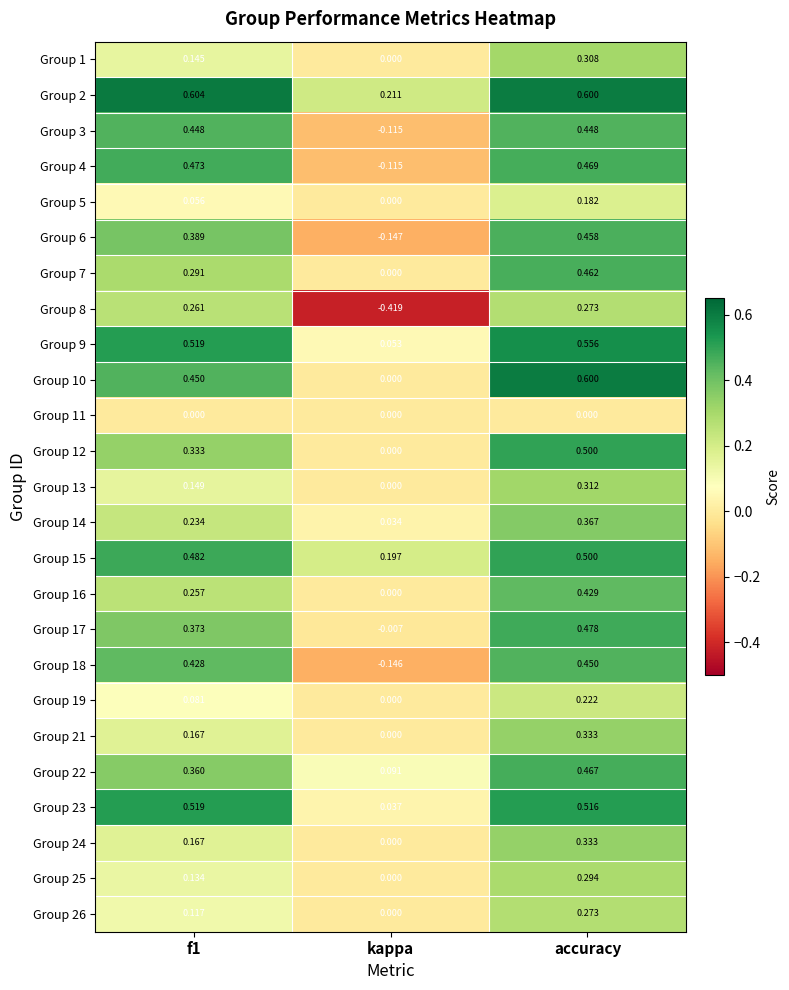

Is the value of Group 5 at accuracy greater than the value of Group 21 at kappa?

Yes